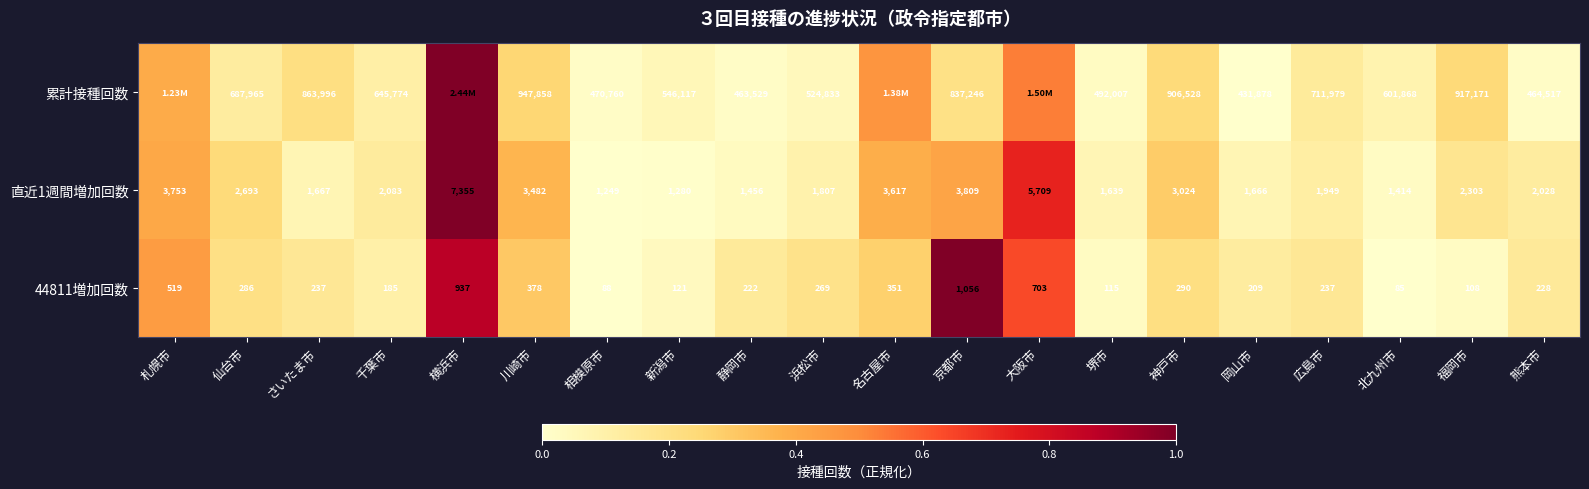

How many data points does each series have?

20